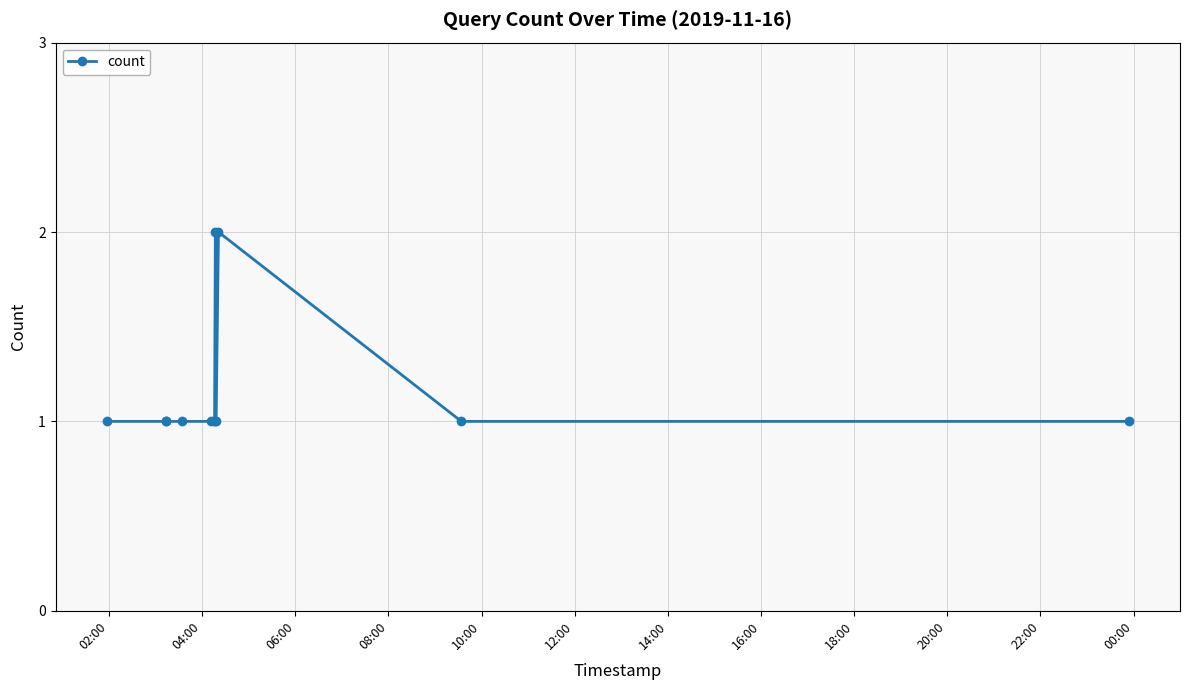

How many data points does each series have?

12